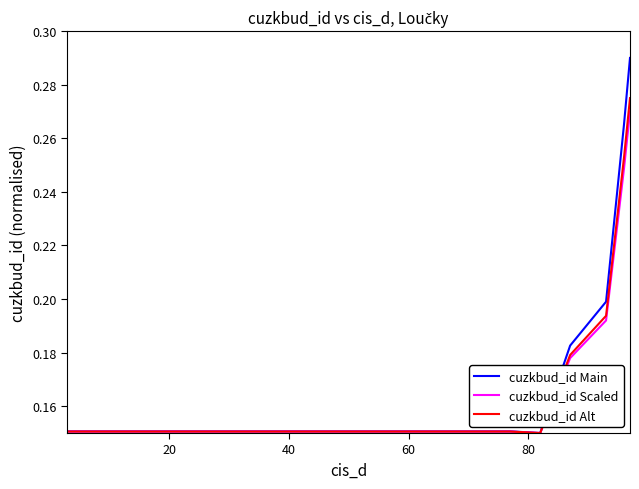

In cuzkbud_id Main, how many points are higher than both neighbors (excluding endpoints)?

5